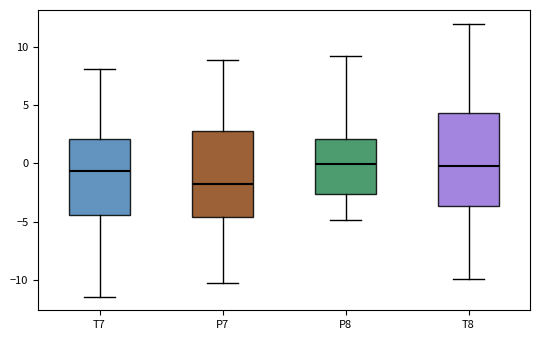

Reading left to right, transcribe this box plot: for each box, give where its median line is, the range the box spans, and where its two whiskers end, as read against the y-axis. The values are not printed on the chart, so give them approximately, as read against the axis.

T7: median -0.5, box -4.5 to 2.0, whiskers -11.5 to 8.0
P7: median -2.0, box -4.5 to 3.0, whiskers -10.0 to 9.0
P8: median 0.0, box -2.5 to 2.0, whiskers -5.0 to 9.0
T8: median -0.5, box -3.5 to 4.5, whiskers -10.0 to 12.0